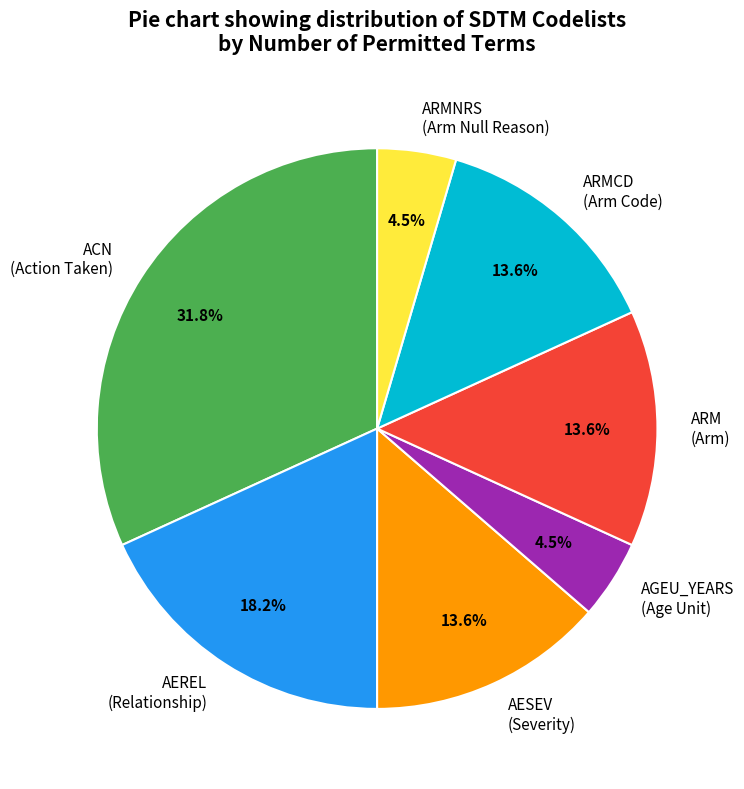

Do ACN (Action Taken) and ARMNRS (Arm Null Reason) together represent more than half of the pie?

No